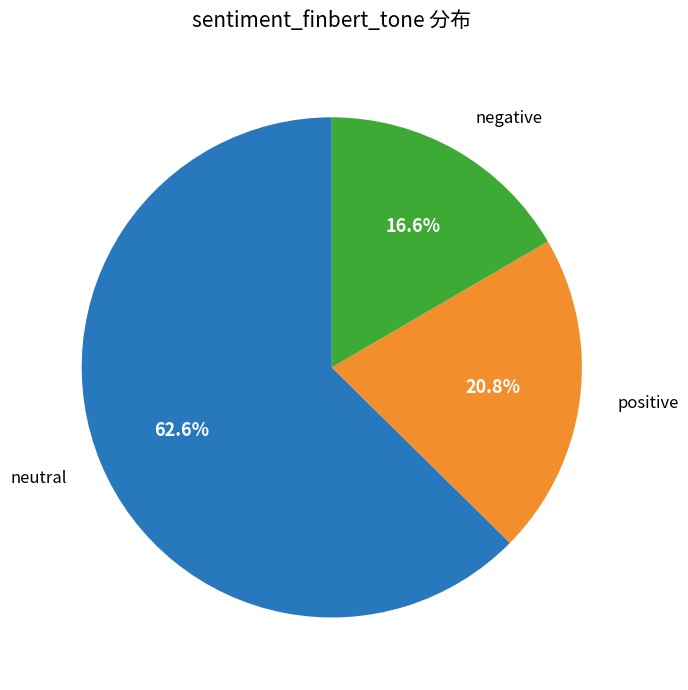

Is there a majority slice in this chart?

Yes